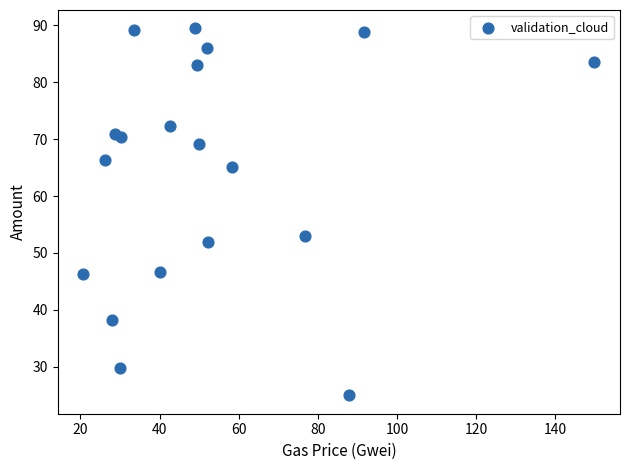

What Y value in the scatter plot is closest to 57?

53.1